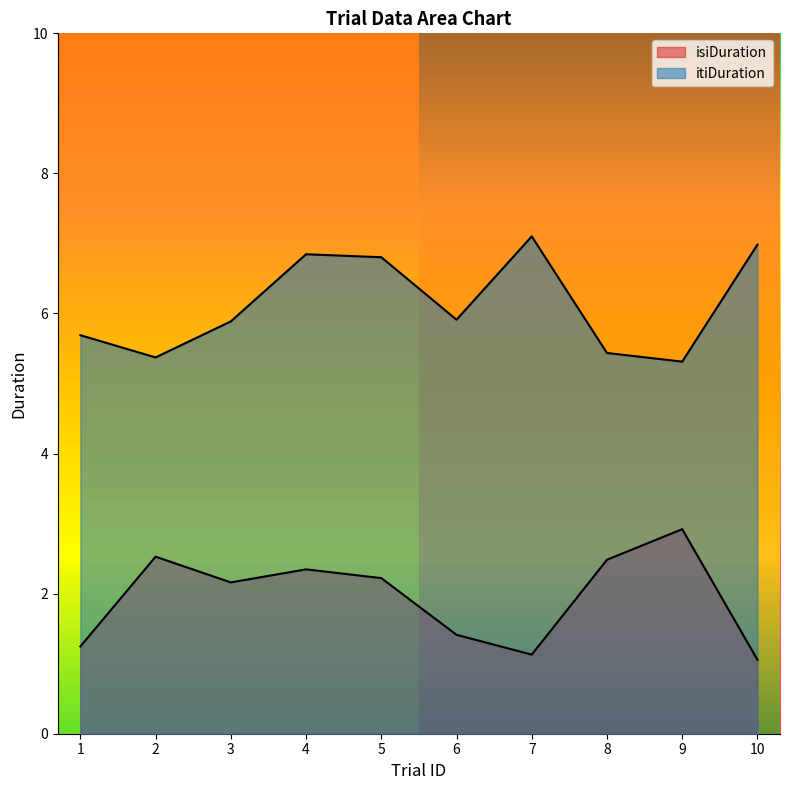

The value of isiDuration at 6 is 1.4. True or false?

True